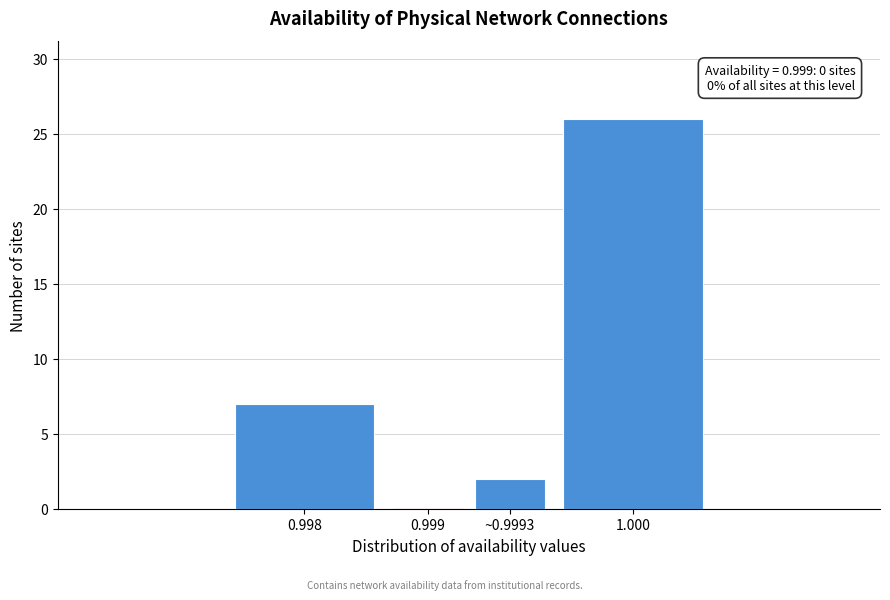

Reading left to right, what are all the values shown in this chart?

0.998=7	0.999=0	~0.9993=2	1.000=26